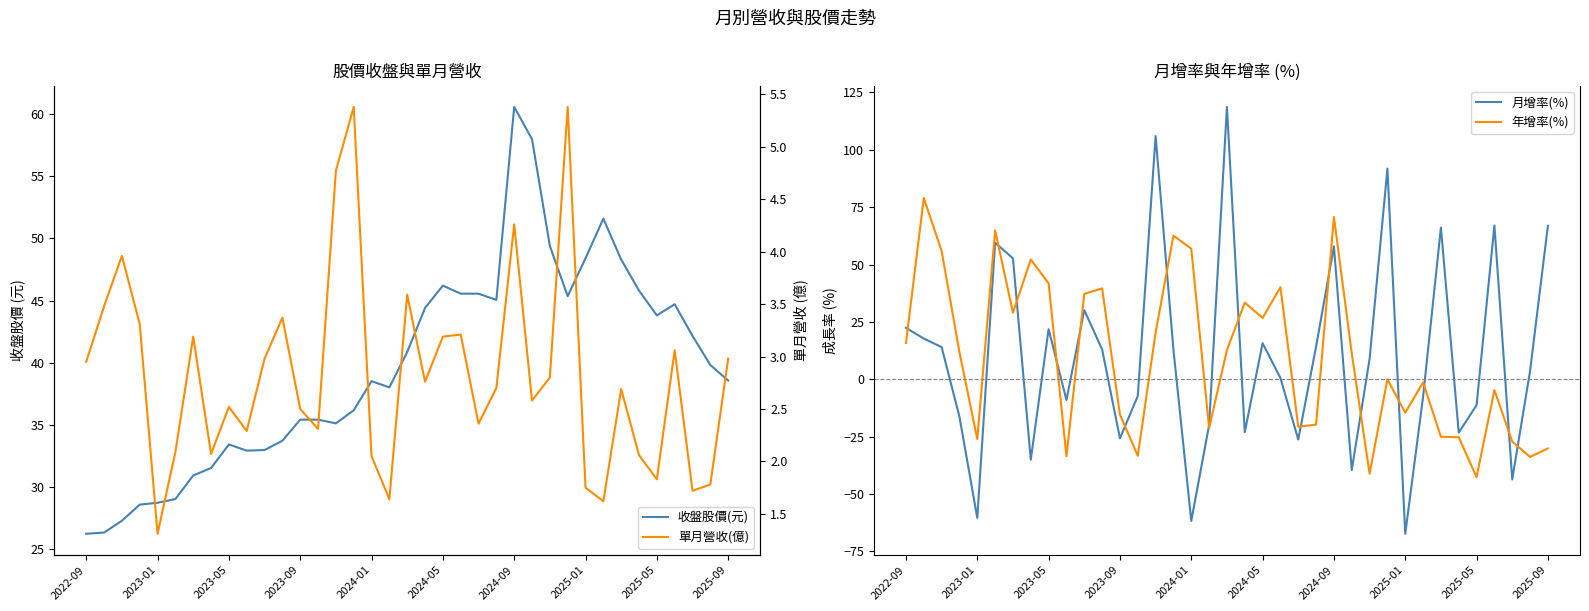

How many data points in 月增率(%) are above 8?

19